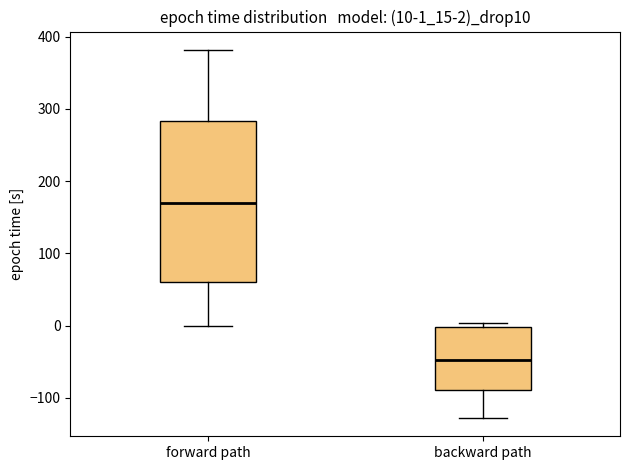

Which box has the lowest median line?

backward path